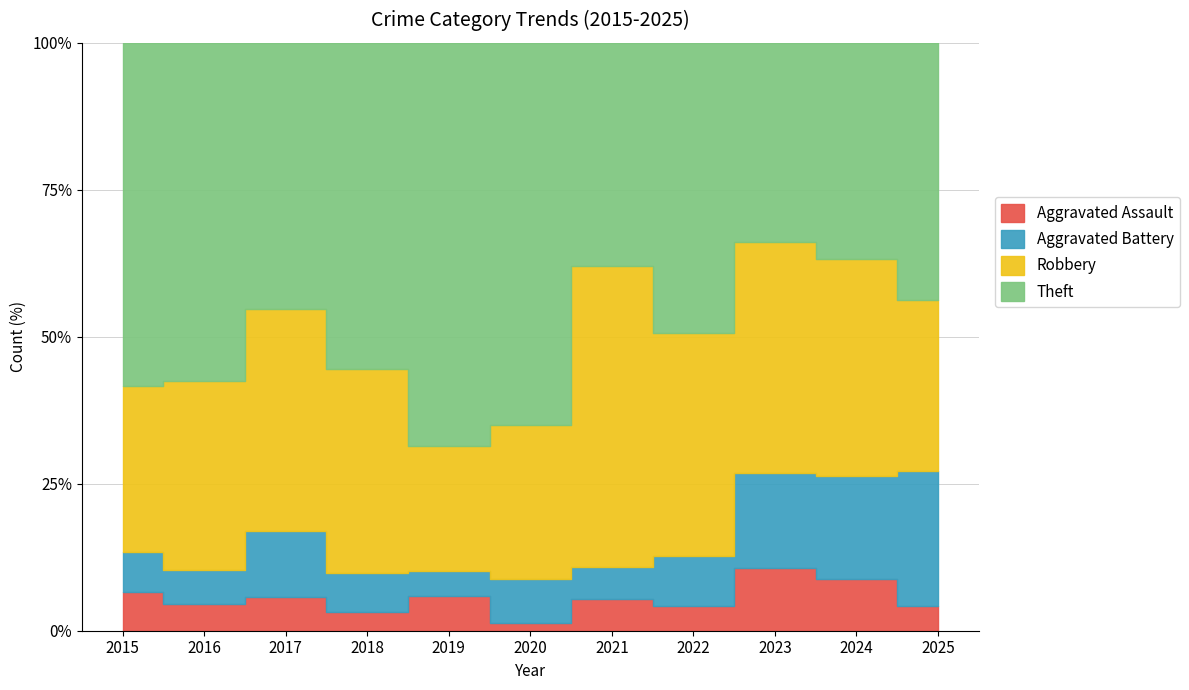

What is the minimum value shown in the chart?

1